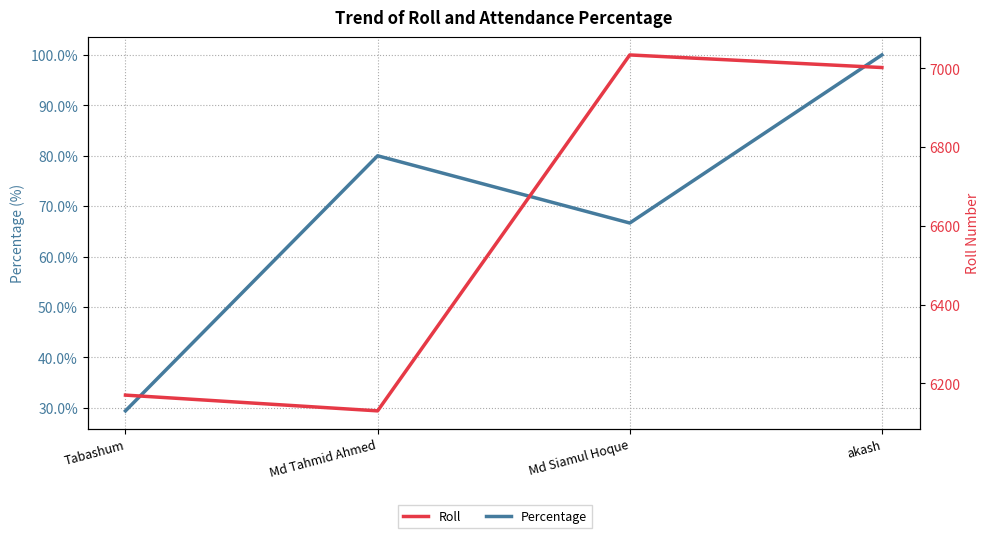

Is it true that Percentage equals 107.3 at Md Tahmid Ahmed?

False